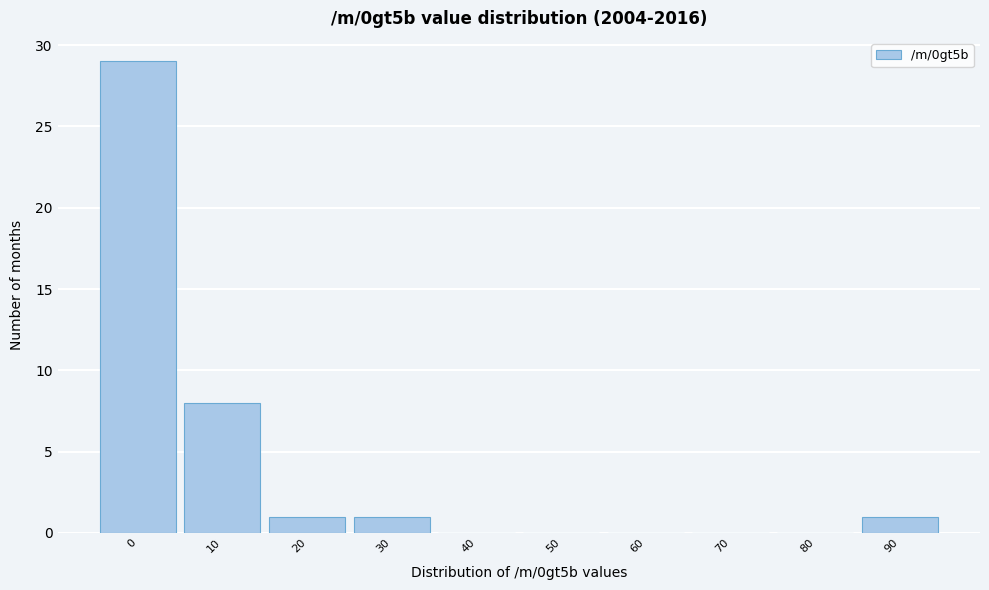

Reading right to left, list all the values displayed in this chart.

90=1	80=0	70=0	60=0	50=0	40=0	30=1	20=1	10=8	0=29